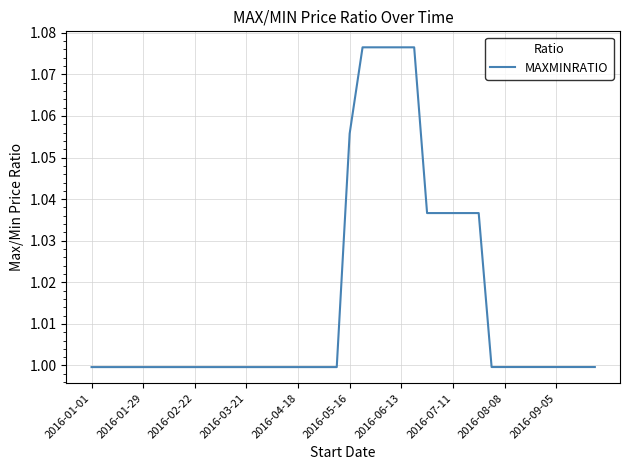

What is the difference between the maximum and minimum values?

0.1